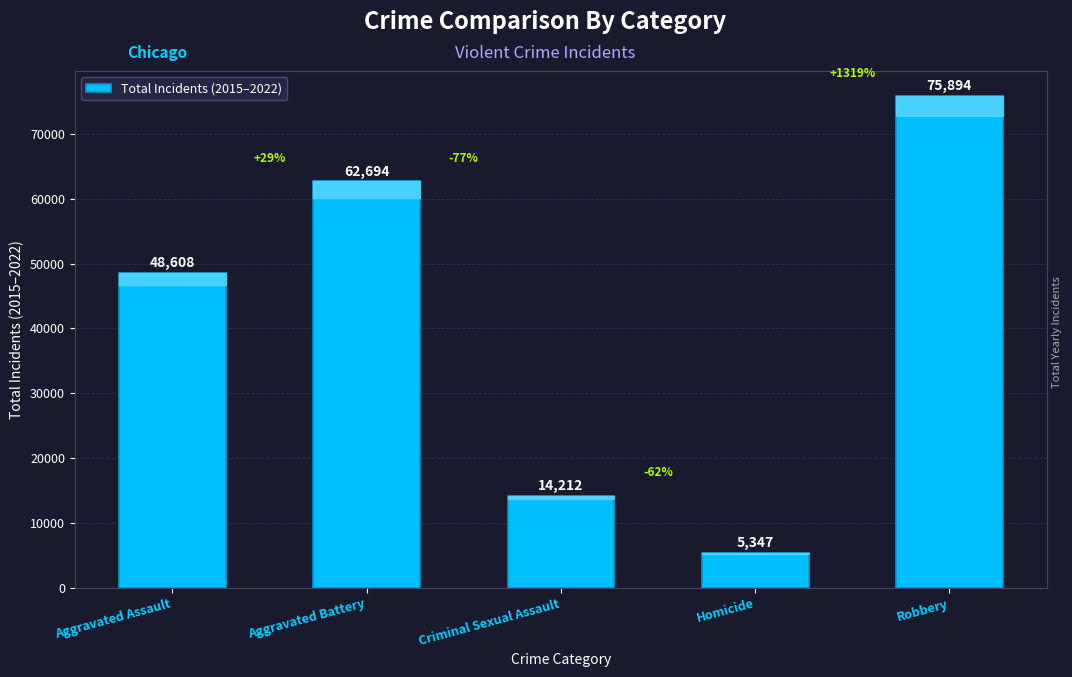

What is the change in value from Aggravated Assault to Aggravated Battery?

+14086